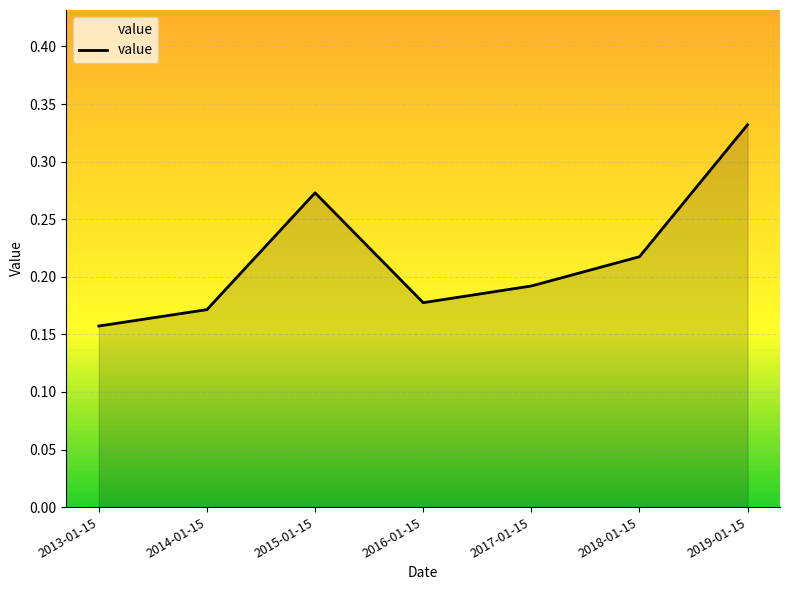

At which label is the value closest to 0?

2013-01-15